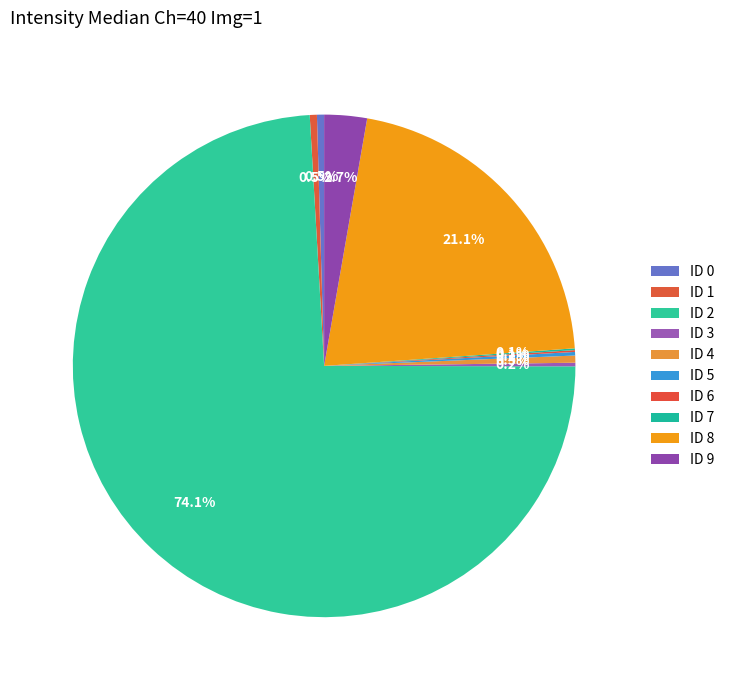

Which slice is the smallest?

ID 6